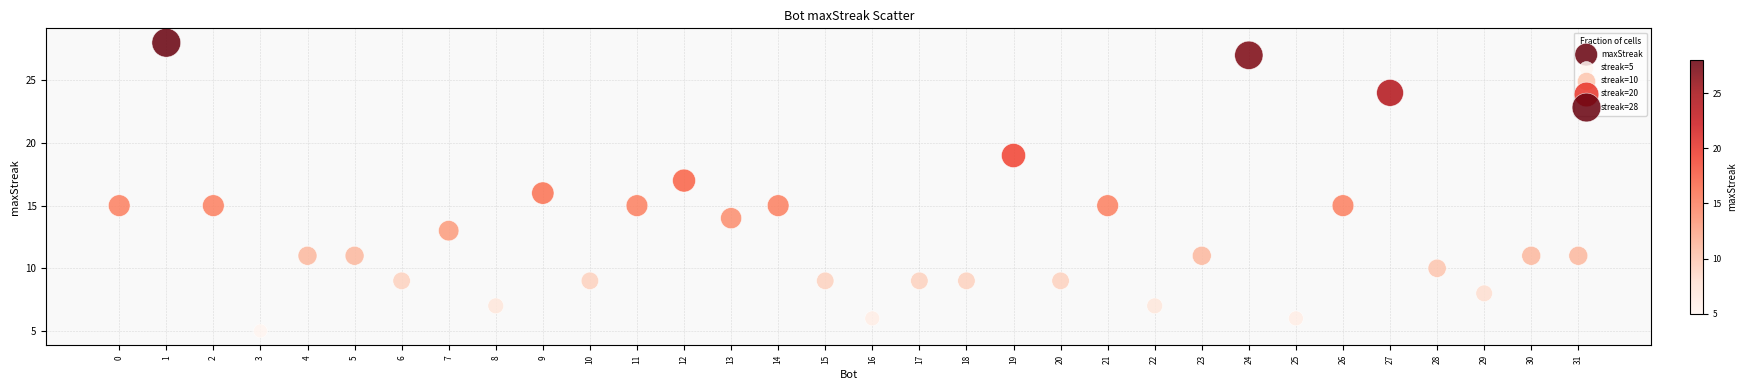

What is the range of Y values (max minus min)?

23